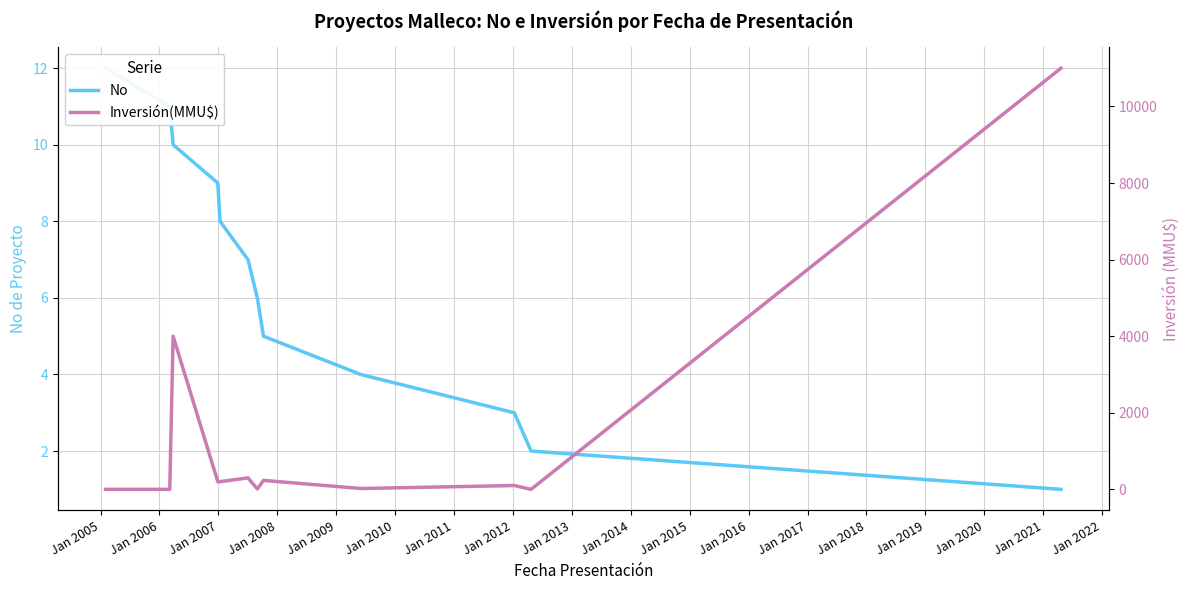

What is the difference between the maximum and minimum values in the Inversión(MMU$) series?

11000